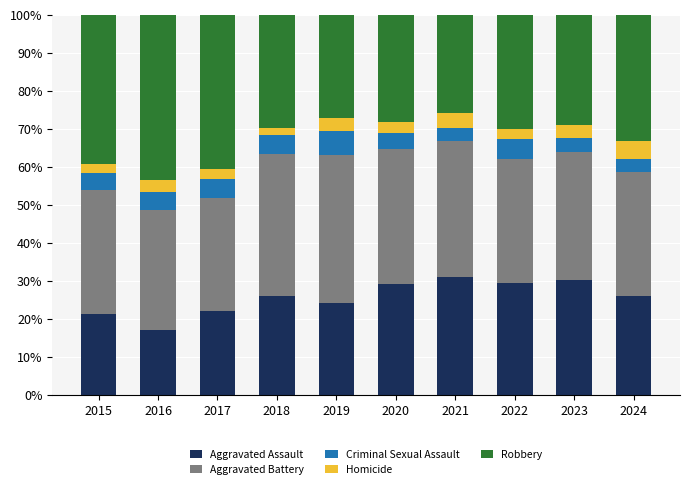

What is the total value across all series at 2020?

100.0